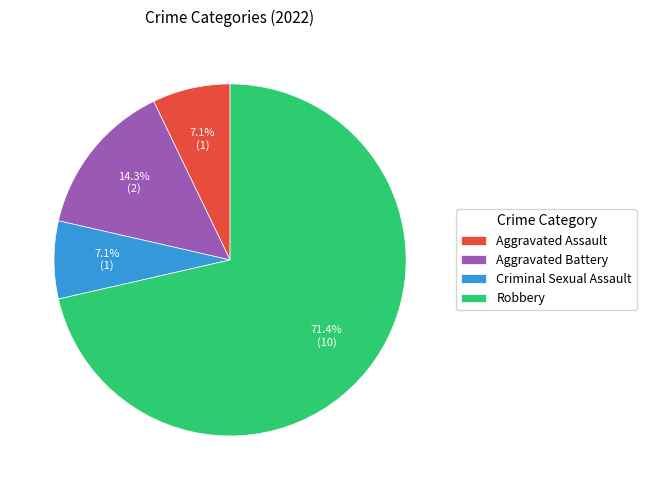

The Aggravated Assault slice represents 1% of the pie. True or false?

False